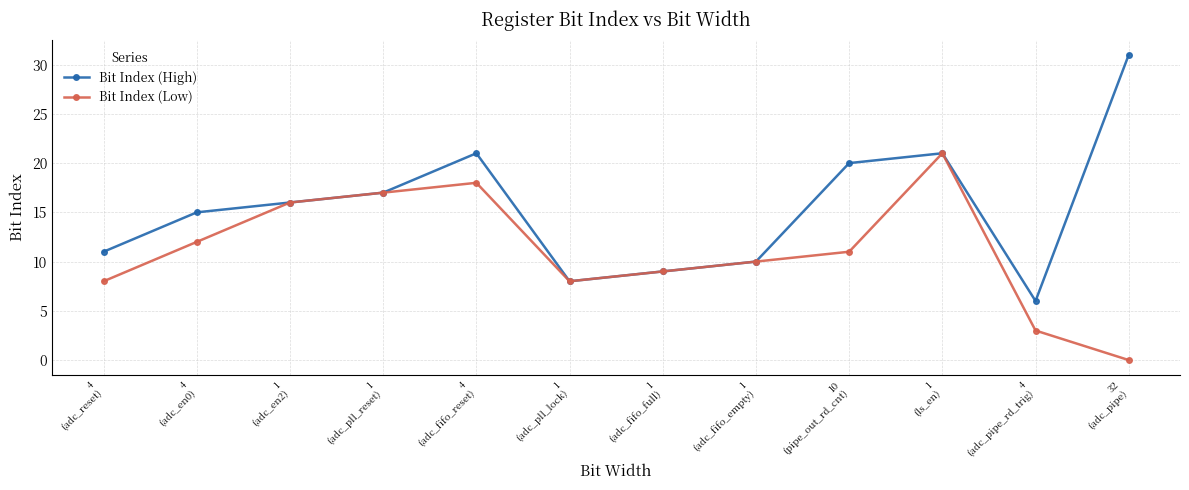

What is the spread (max minus min) of values at 4
(adc_pipe_rd_trig)?

3